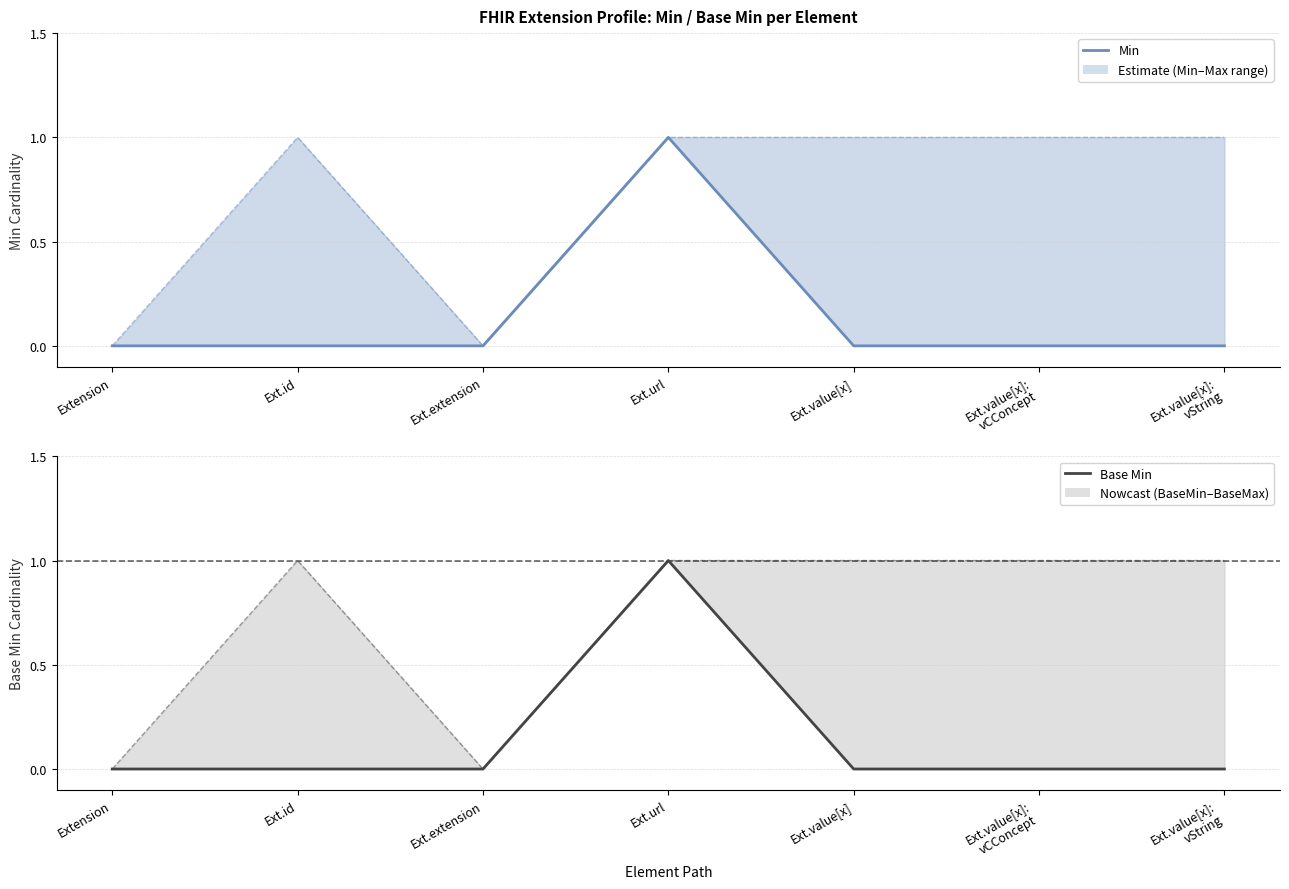

Between Extension and Ext.id, which series saw the biggest shift?

Min